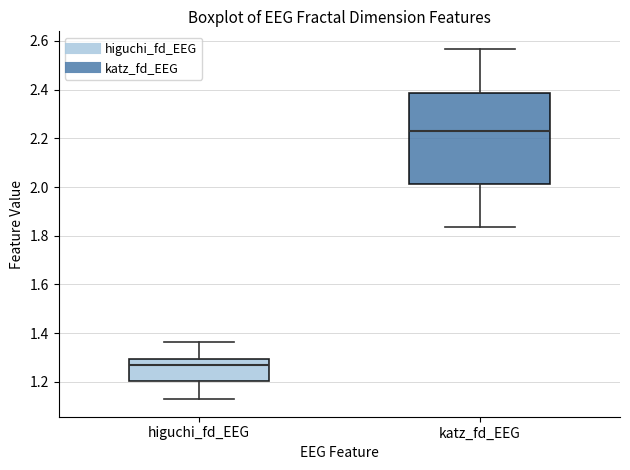

Reading left to right, transcribe this box plot: for each box, give where its median line is, the range the box spans, and where its two whiskers end, as read against the y-axis. The values are not printed on the chart, so give them approximately, as read against the axis.

higuchi_fd_EEG: median 1.28, box 1.20 to 1.30, whiskers 1.12 to 1.36
katz_fd_EEG: median 2.22, box 2.02 to 2.38, whiskers 1.84 to 2.56